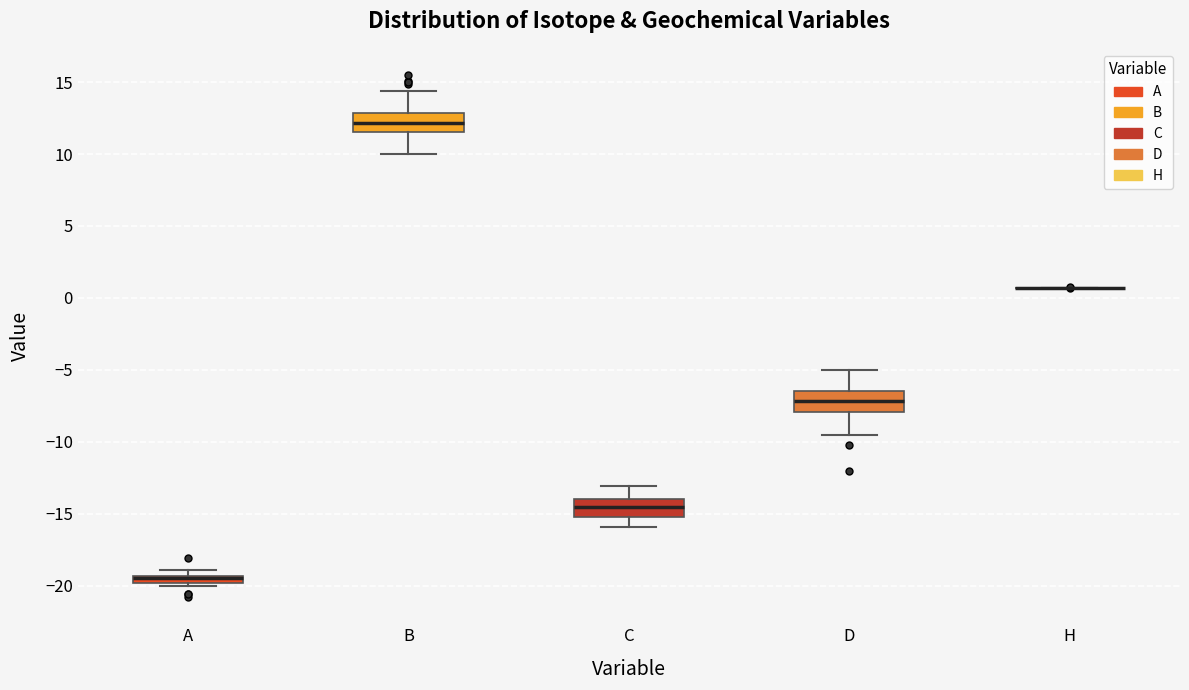

Where is the upper edge of the box for A on the y-axis? The values are not printed on the chart, so give them approximately, as read against the axis.

-19.5